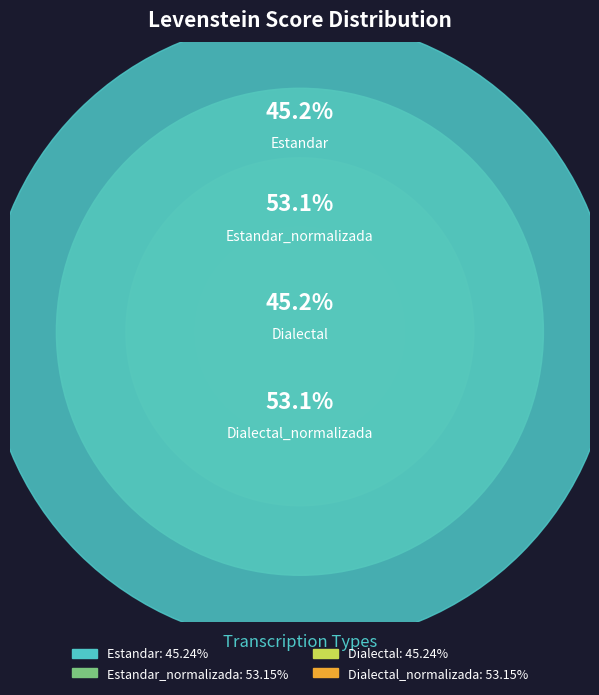

The Estandar_normalizada slice represents 27% of the pie. True or false?

True